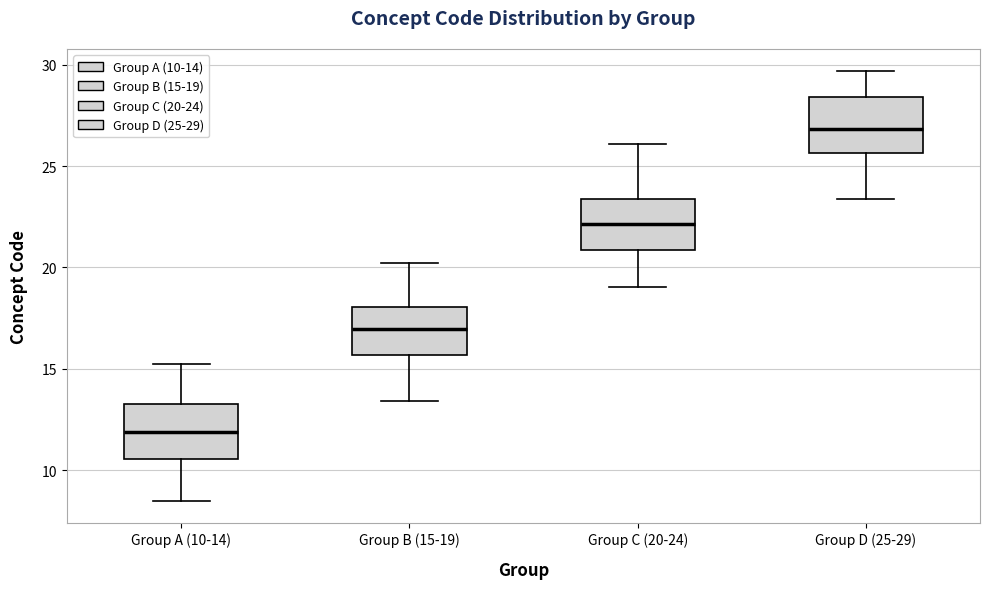

Reading left to right, transcribe this box plot: for each box, give where its median line is, the range the box spans, and where its two whiskers end, as read against the y-axis. The values are not printed on the chart, so give them approximately, as read against the axis.

Group A (10-14): median 12.0, box 10.5 to 13.5, whiskers 8.5 to 15.5
Group B (15-19): median 17.0, box 15.5 to 18.0, whiskers 13.5 to 20.0
Group C (20-24): median 22.0, box 21.0 to 23.5, whiskers 19.0 to 26.0
Group D (25-29): median 27.0, box 25.5 to 28.5, whiskers 23.5 to 29.5